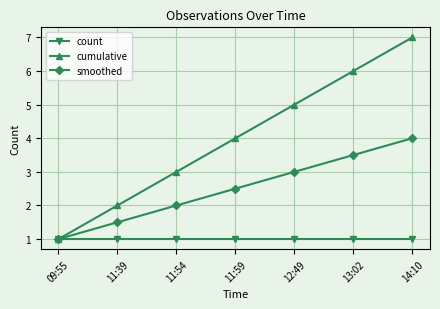

Is the value of count at 11:54 greater than the value of cumulative at 11:39?

No